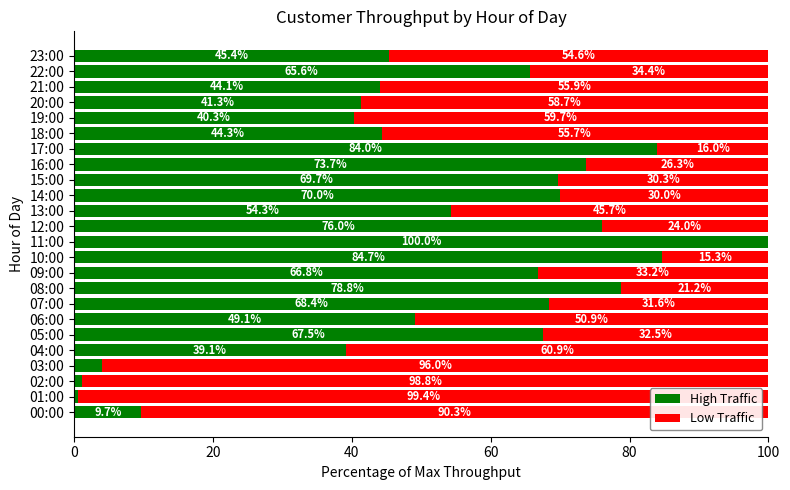

What is the total value across all series at 09:00?

100.0